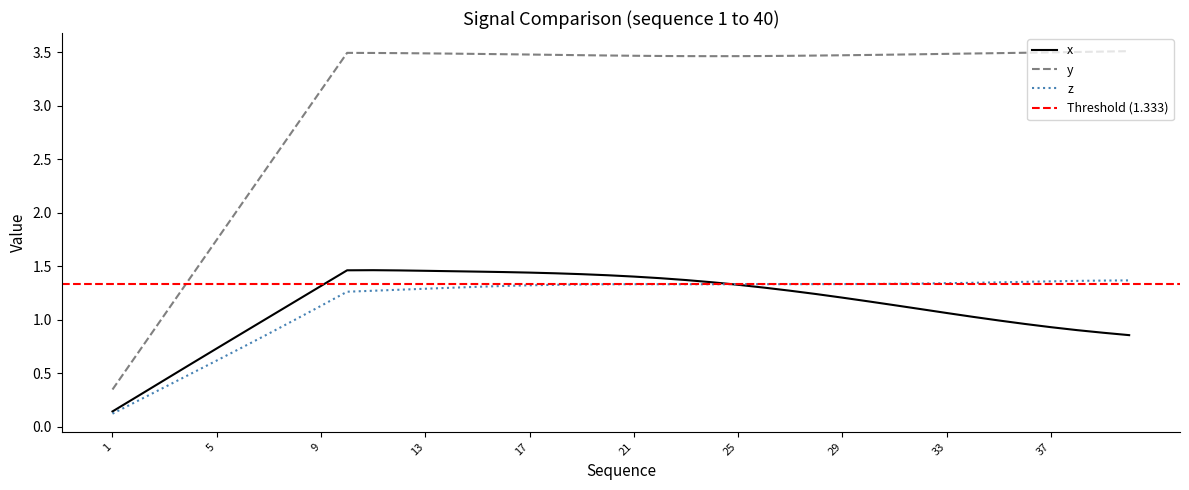

Rank the categories by x value from lowest to highest.

1, 2, 3, 4, 5, 40, 6, 39, 38, 37, 36, 35, 7, 34, 33, 32, 31, 8, 30, 29, 28, 27, 26, 9, 25, 24, 23, 22, 21, 20, 19, 18, 17, 16, 15, 14, 13, 12, 10, 11